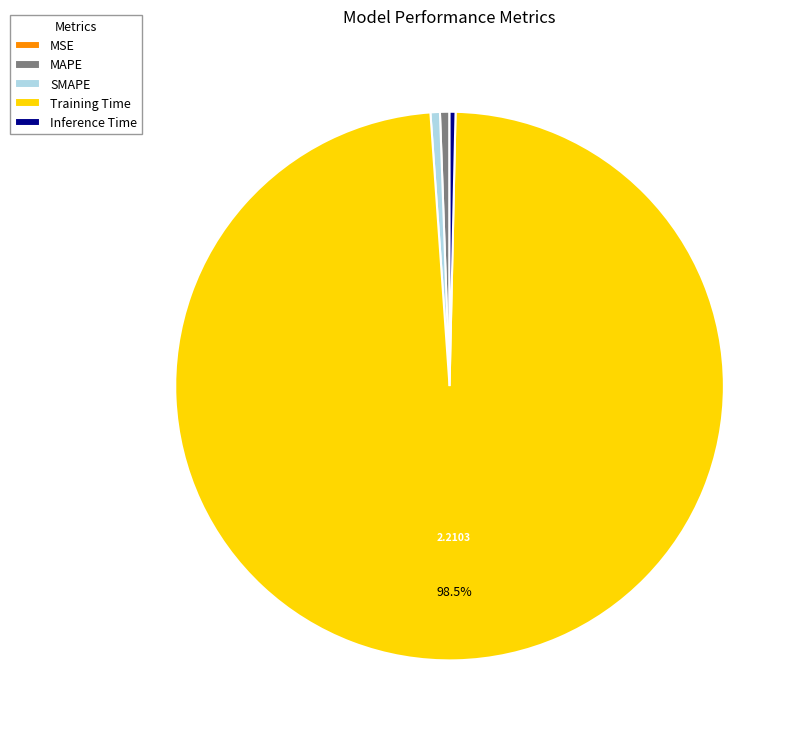

Is there a majority slice in this chart?

Yes